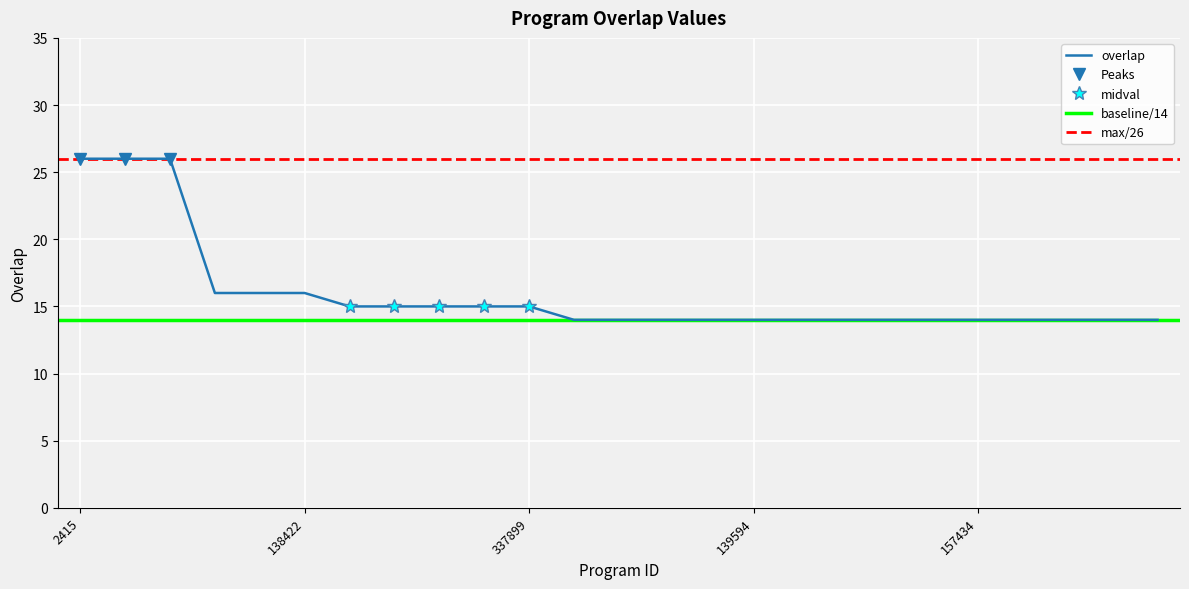

The chart shows a value of 8 at 154958. True or false?

False